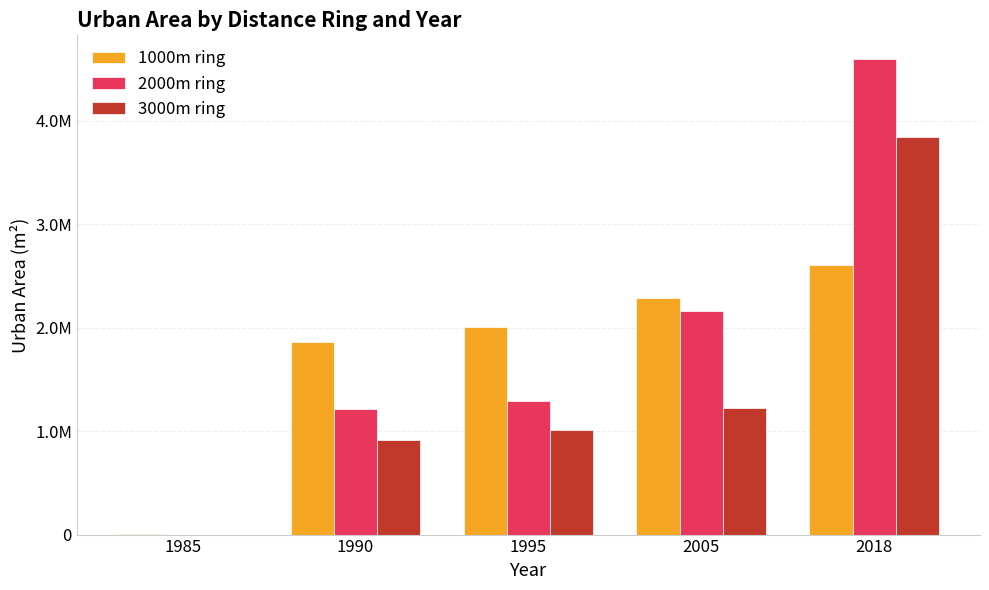

Are the bars horizontal?

No